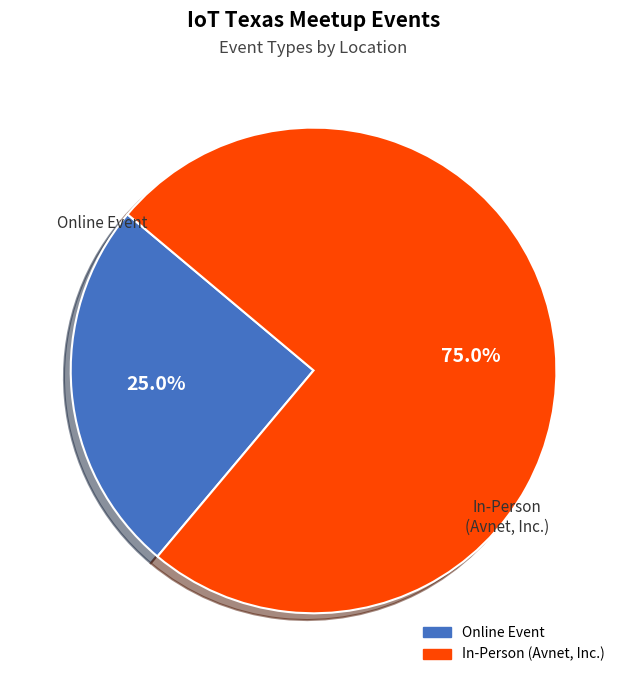

To the nearest percent, what is the difference between the largest and smallest slice percentages?

50%